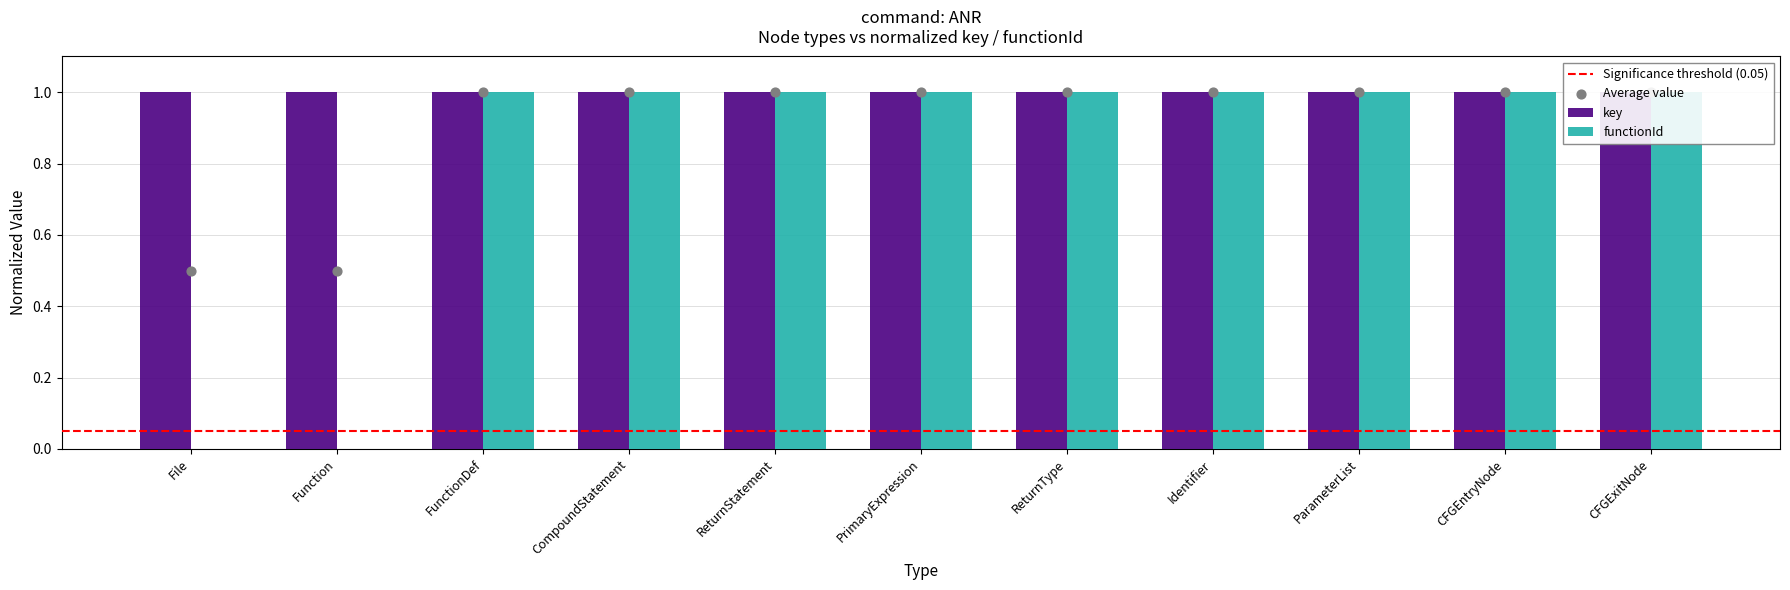

What is the total value across all series at FunctionDef?

2.0